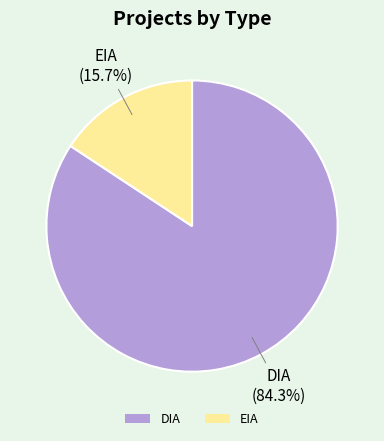

Count the number of slices in the pie.

2